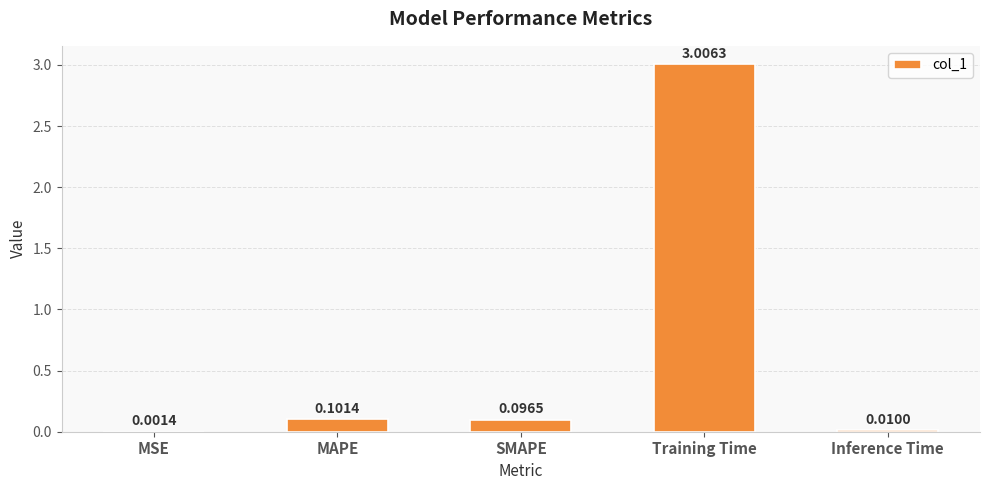

What is the sum of all values?

3.2